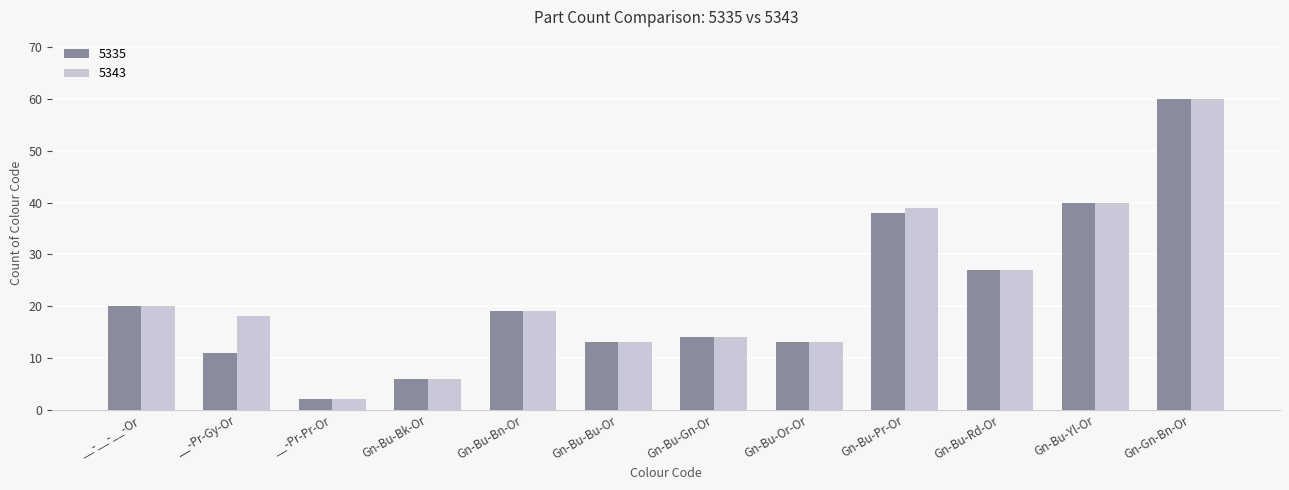

Where is 5335 nearest to the value 31?

Gn-Bu-Rd-Or